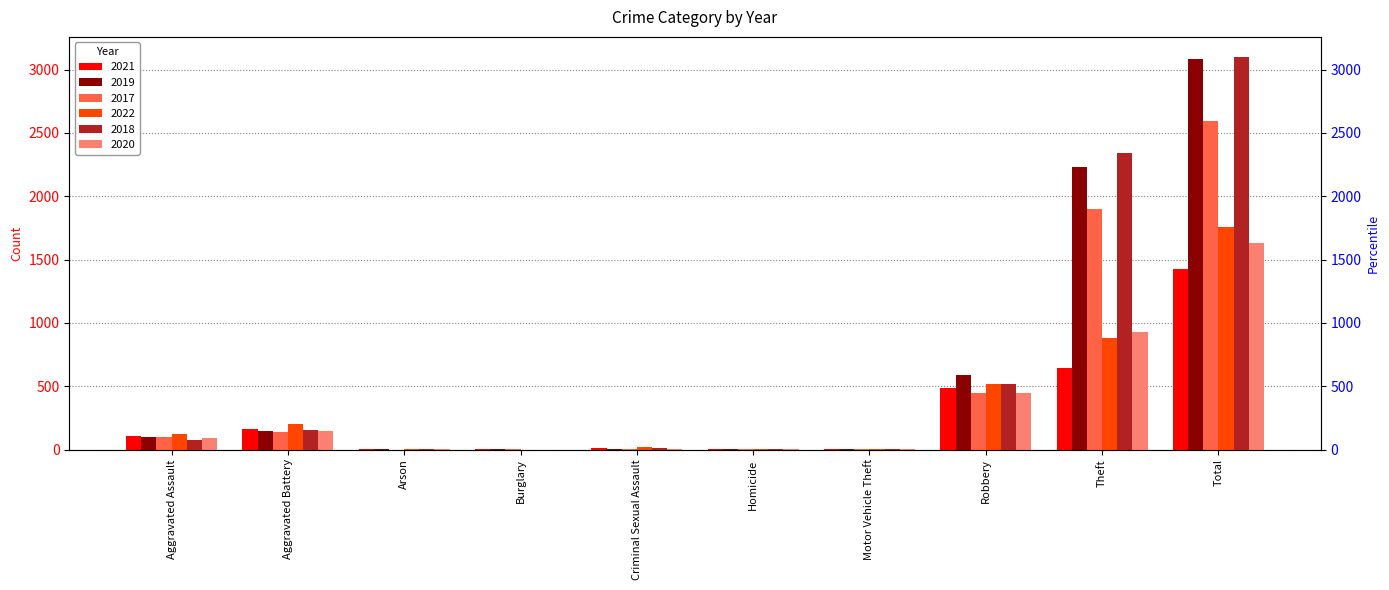

Which has a higher value, Motor Vehicle Theft or Aggravated Battery?

Aggravated Battery